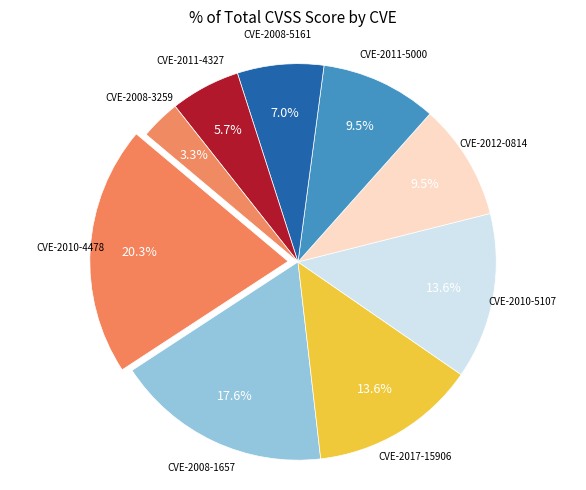

The CVE-2010-5107 slice represents 14% of the pie. True or false?

True